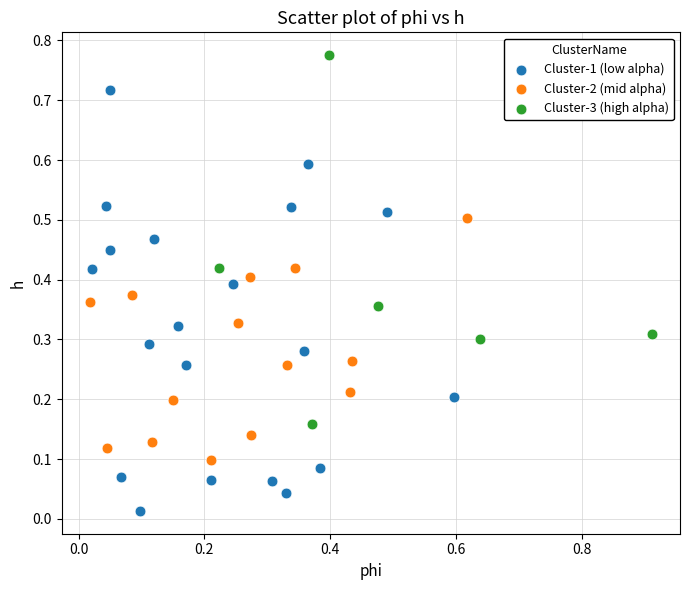

Which series has the largest Y range (max minus min)?

Cluster-1 (low alpha)